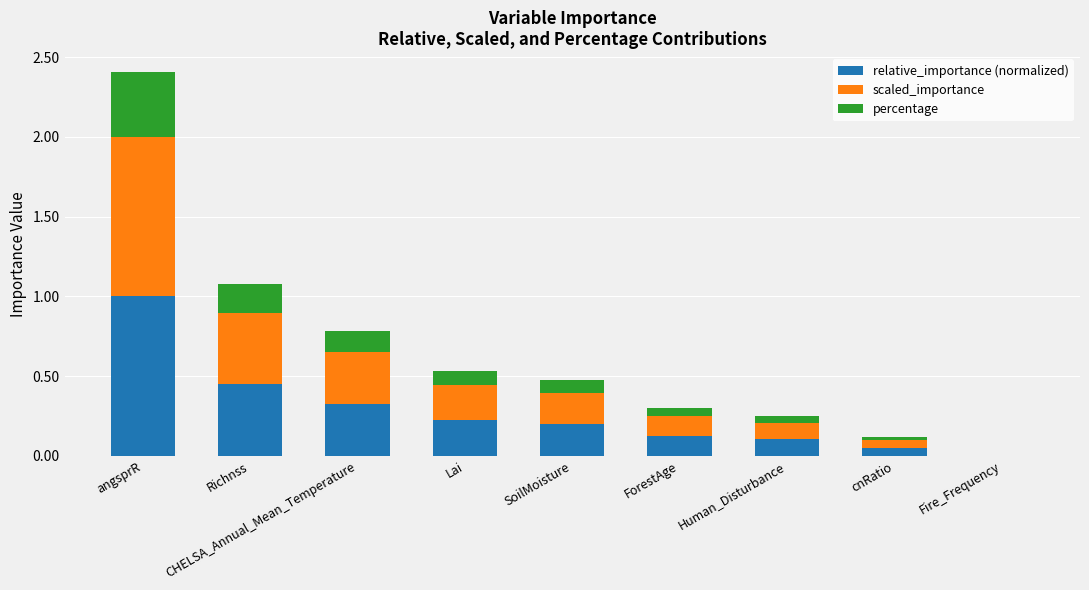

Which category has the highest value in the relative_importance (normalized) series?

angsprR